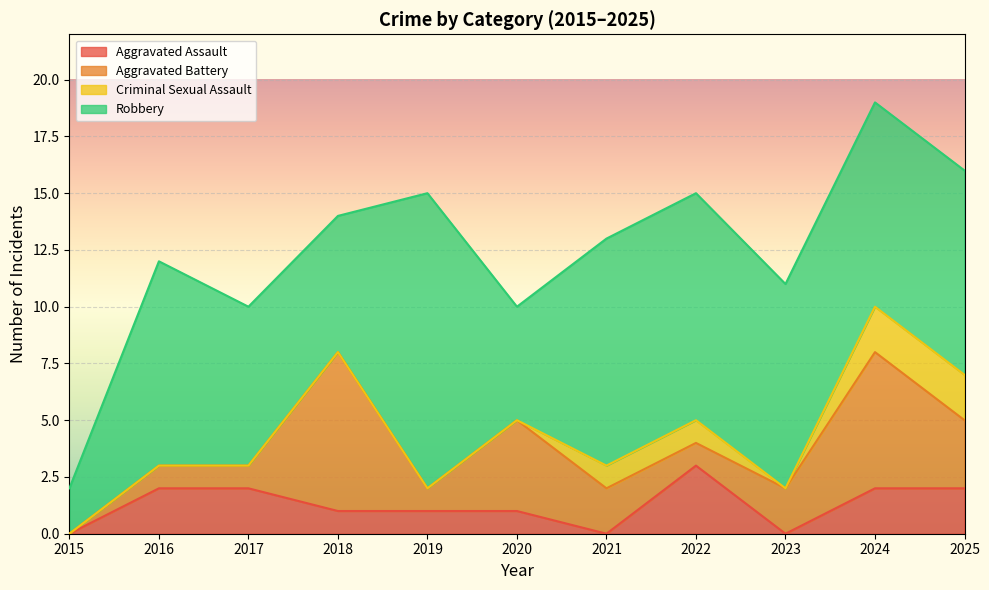

What is the value of the Aggravated Assault point at the 8th from the left?

3